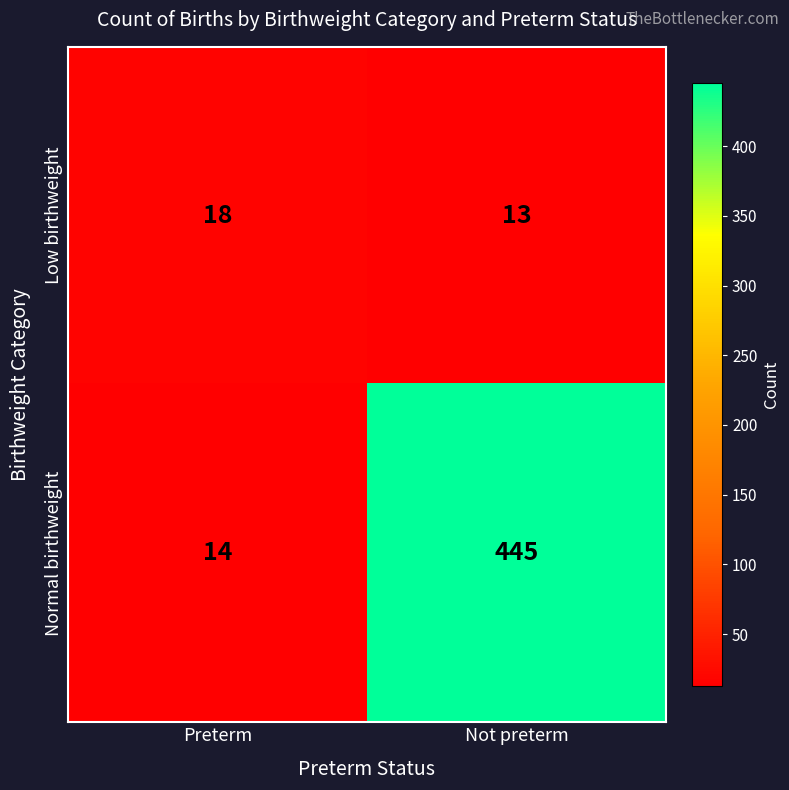

Which series has the largest range (max minus min)?

Normal birthweight